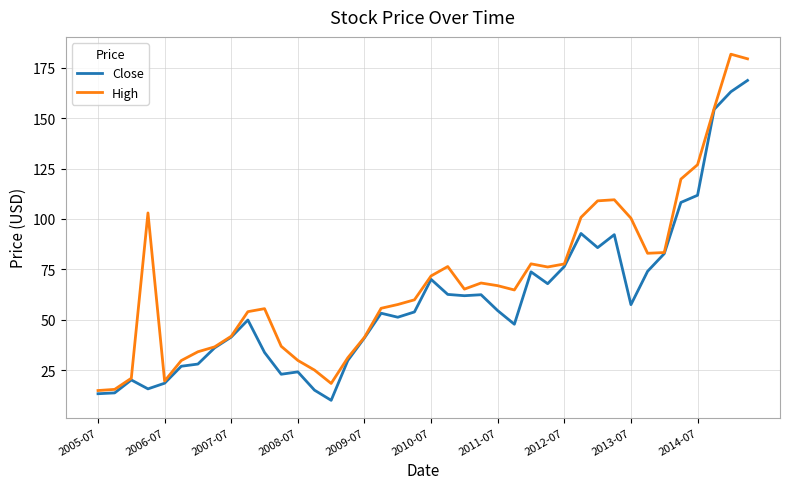

Which series has the largest total across all categories?

High